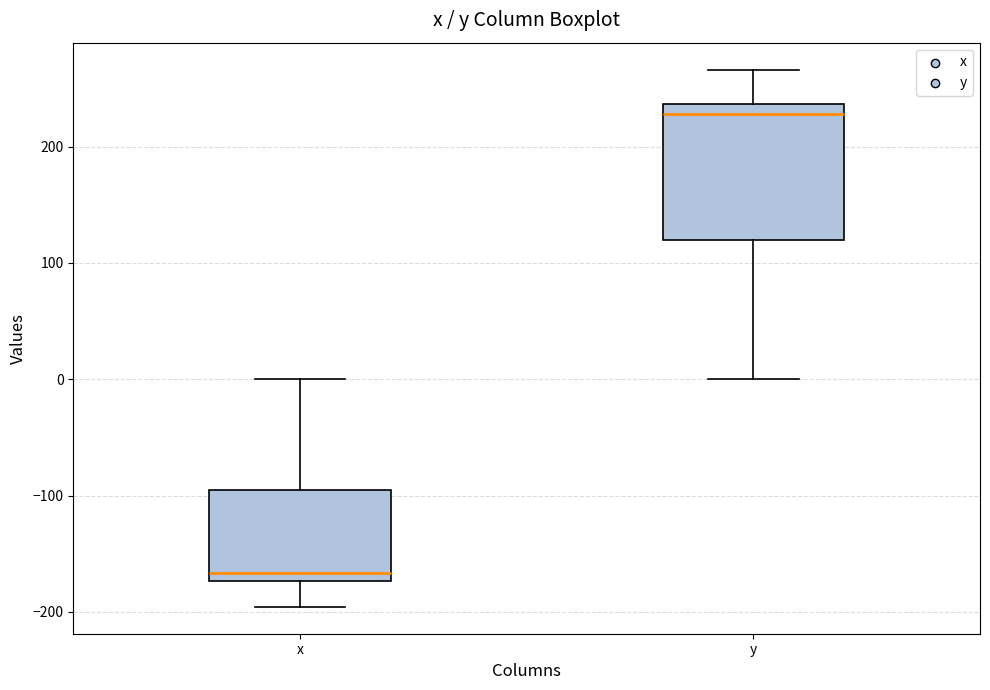

Where is the upper edge of the box for y on the y-axis? The values are not printed on the chart, so give them approximately, as read against the axis.

240